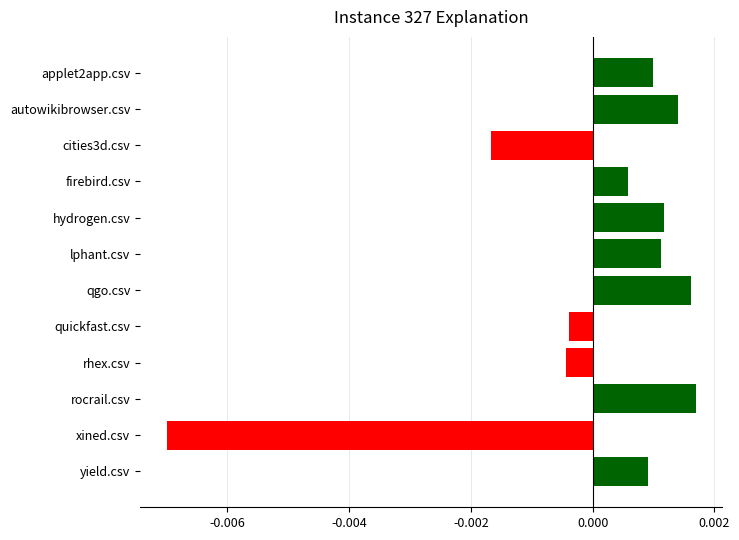

What is the label of the 1st bar from the left?

applet2app.csv